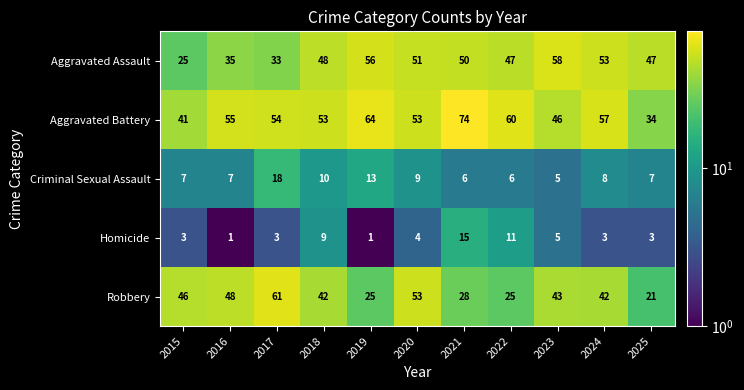

What is the average value of the Aggravated Battery series?

54